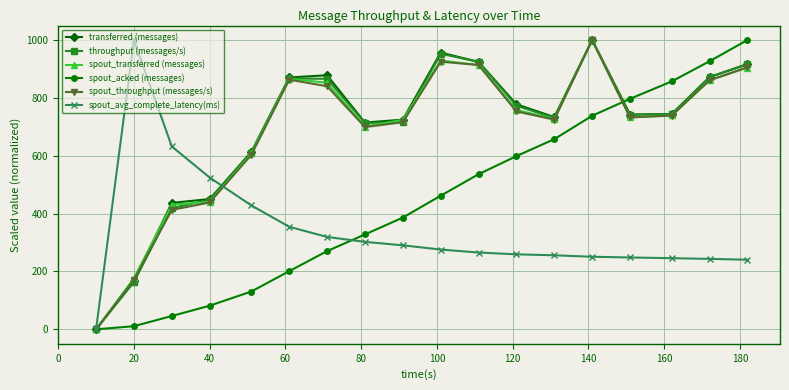

What is the value of the spout_throughput (messages/s) point at the 18th from the left?

905.8